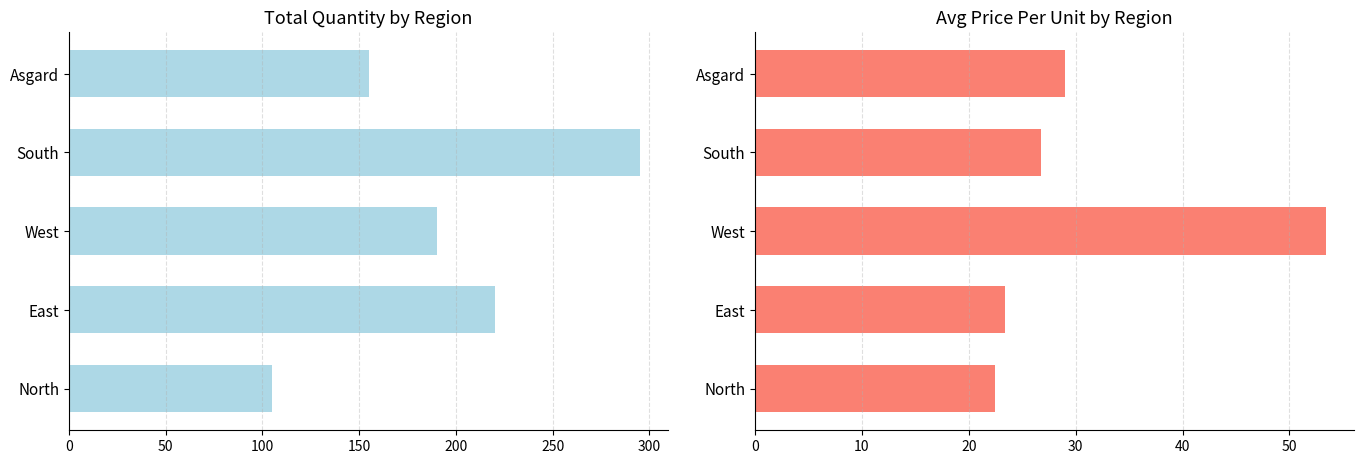

What is the difference between the maximum and minimum values in the Quantity series?

190.0